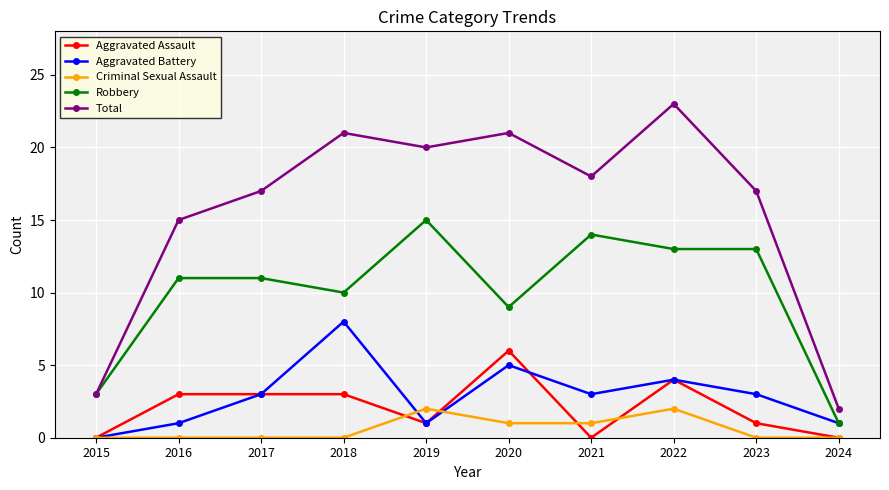

True or false: Criminal Sexual Assault and Robbery intersect in this chart.

False